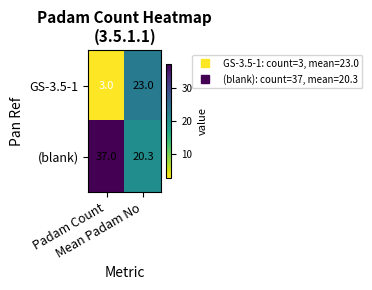

What is the greatest value displayed?

37.0